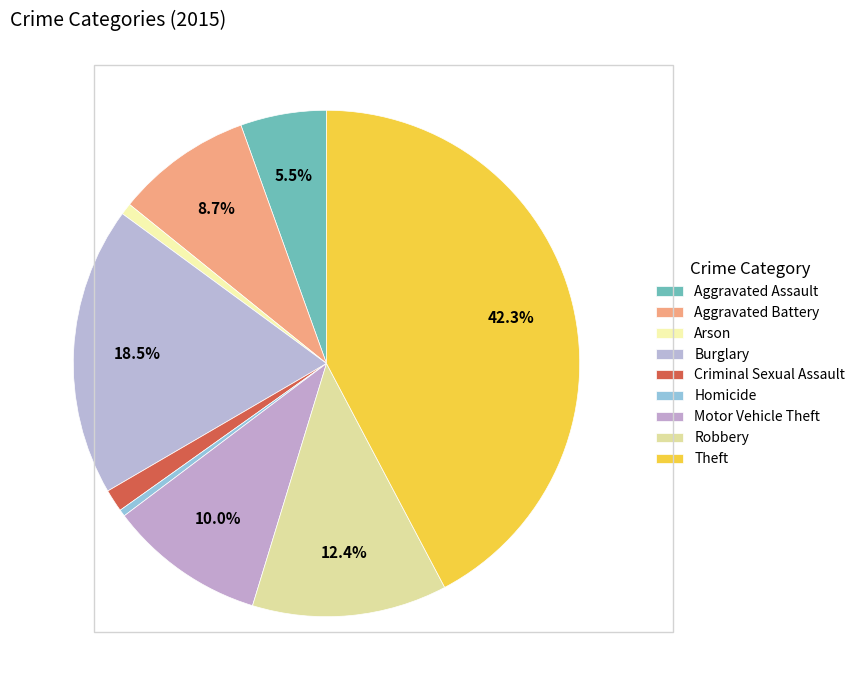

Is Arson the majority of the pie?

No